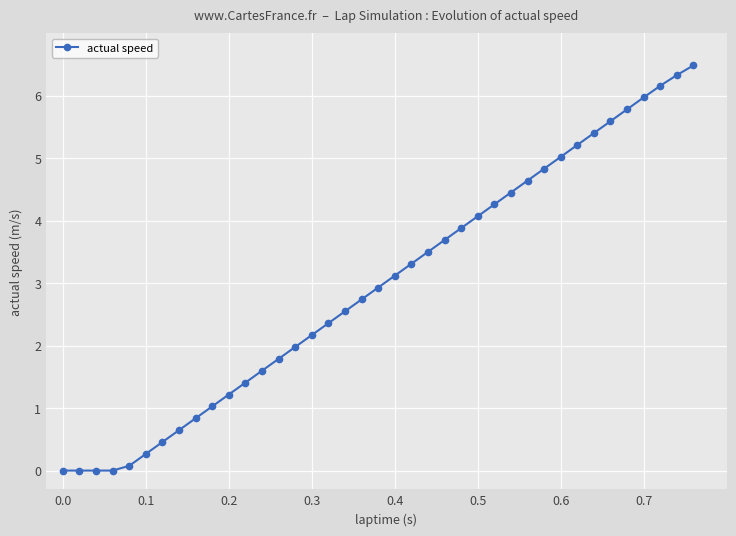

What is the difference between the maximum and second lowest values?

6.5